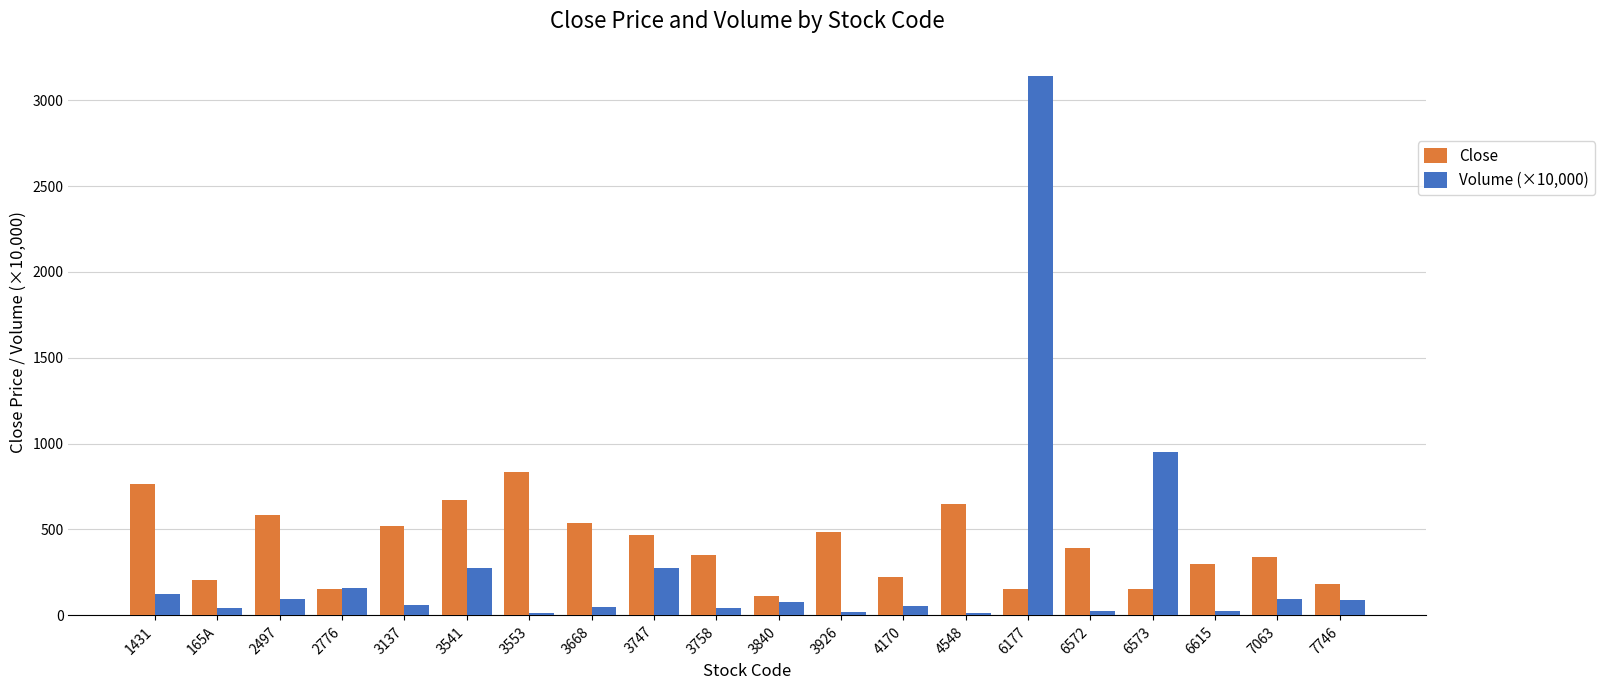

What is the spread (max minus min) of values at 3840?

35.6